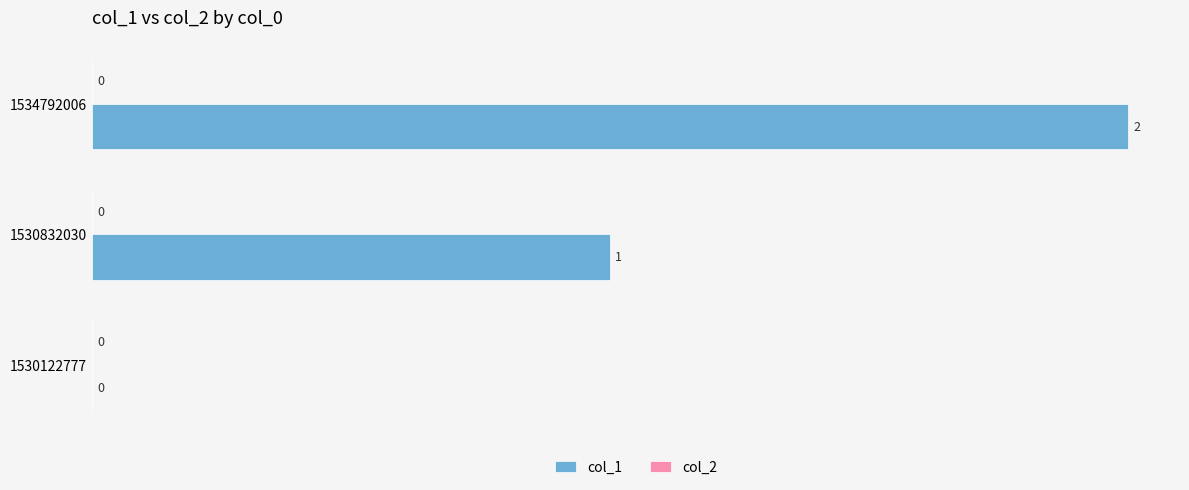

The value at 1534792006 is 1. True or false?

False